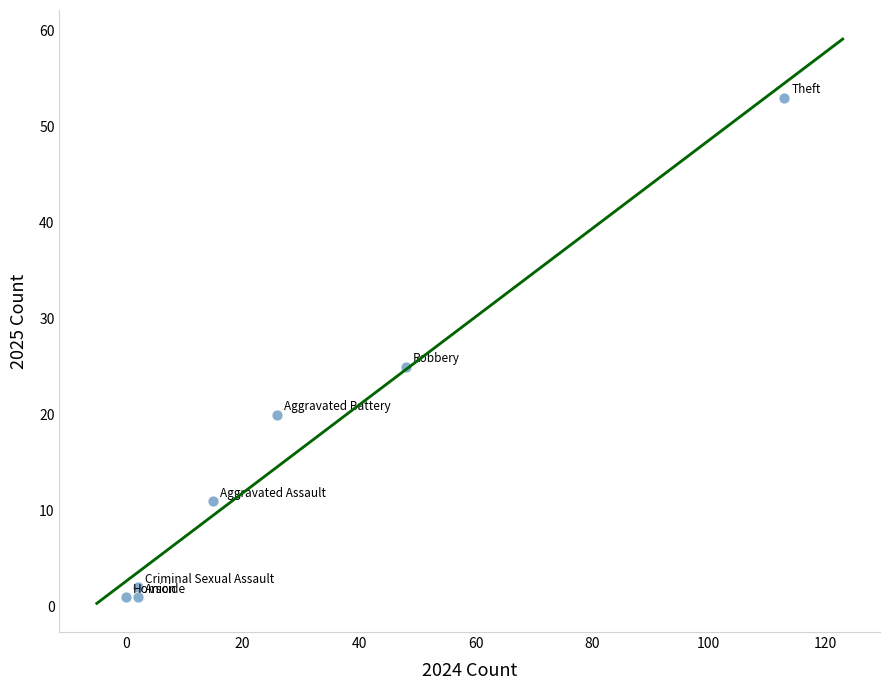

What is the average Y value?

16